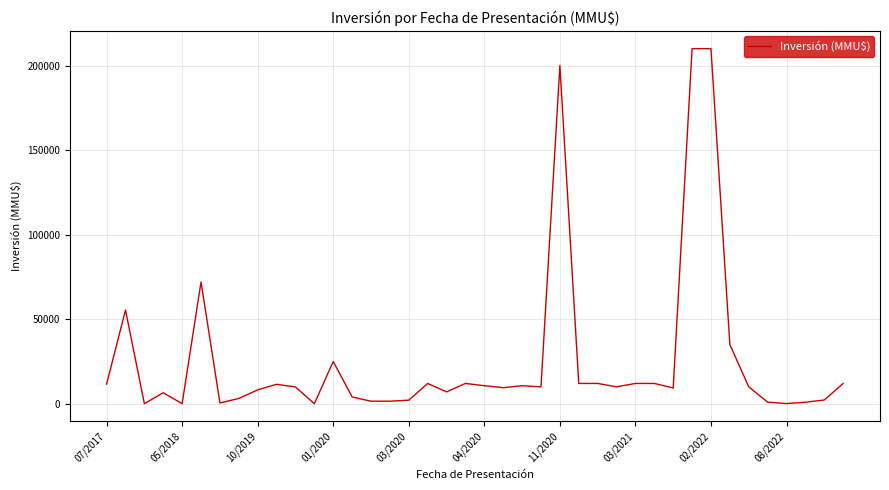

What is the greatest value displayed?

210000